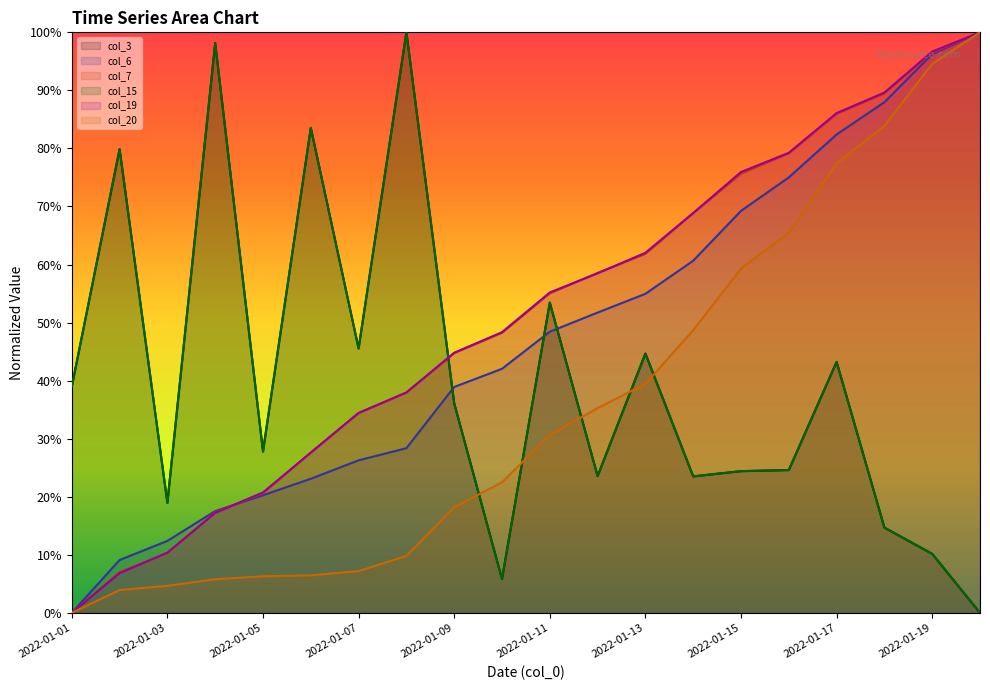

What are all the series names shown in the legend?

col_3, col_6, col_7, col_15, col_19, col_20